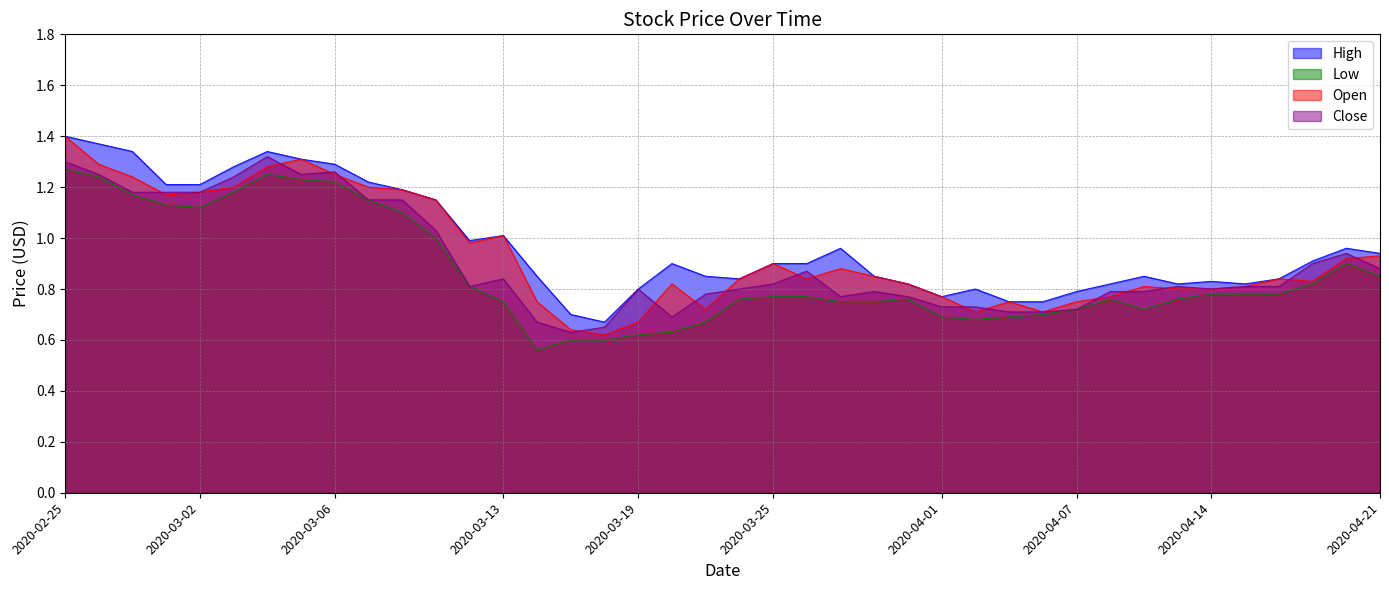

What is the total value across all series at 2020-03-20?

3.0